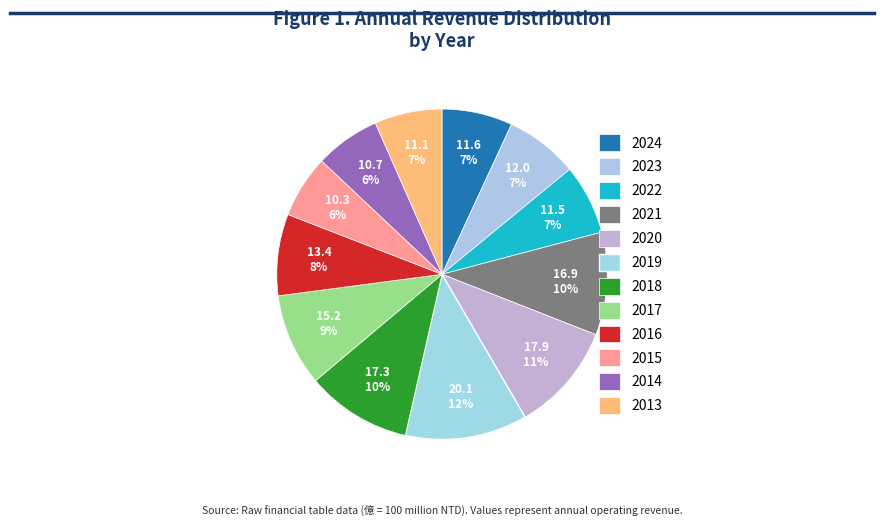

Count the number of slices in the pie.

12